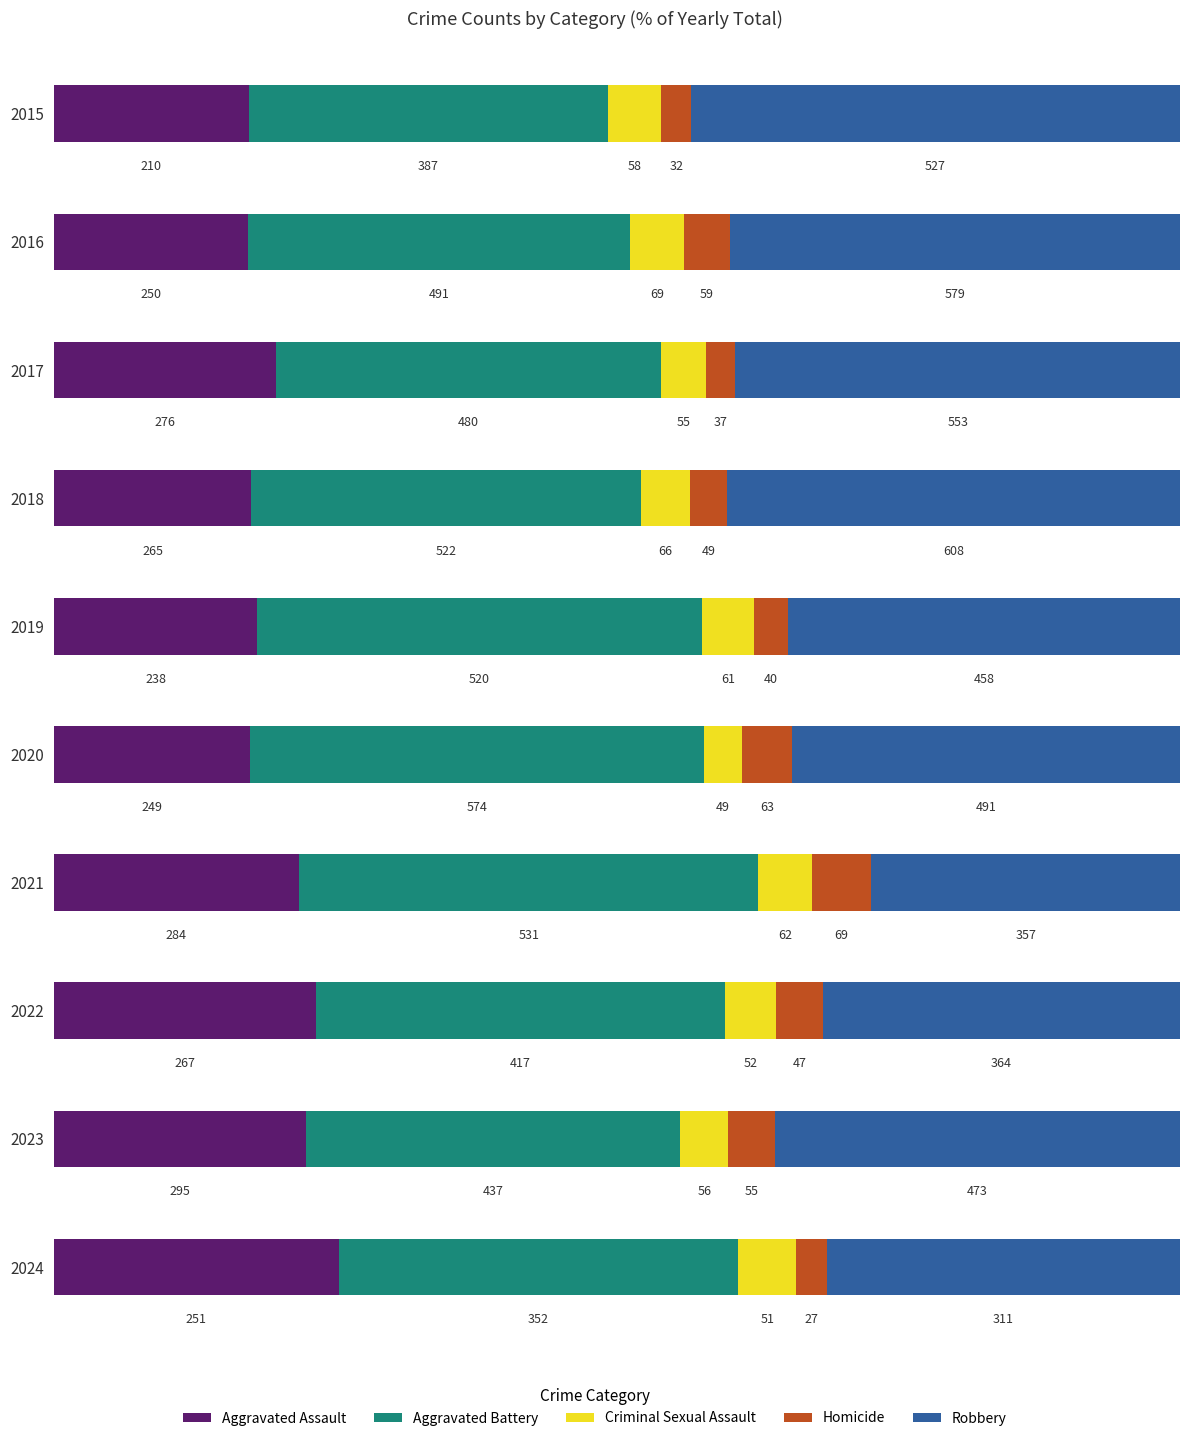

Where does the Aggravated Battery series first go above 491?

2018